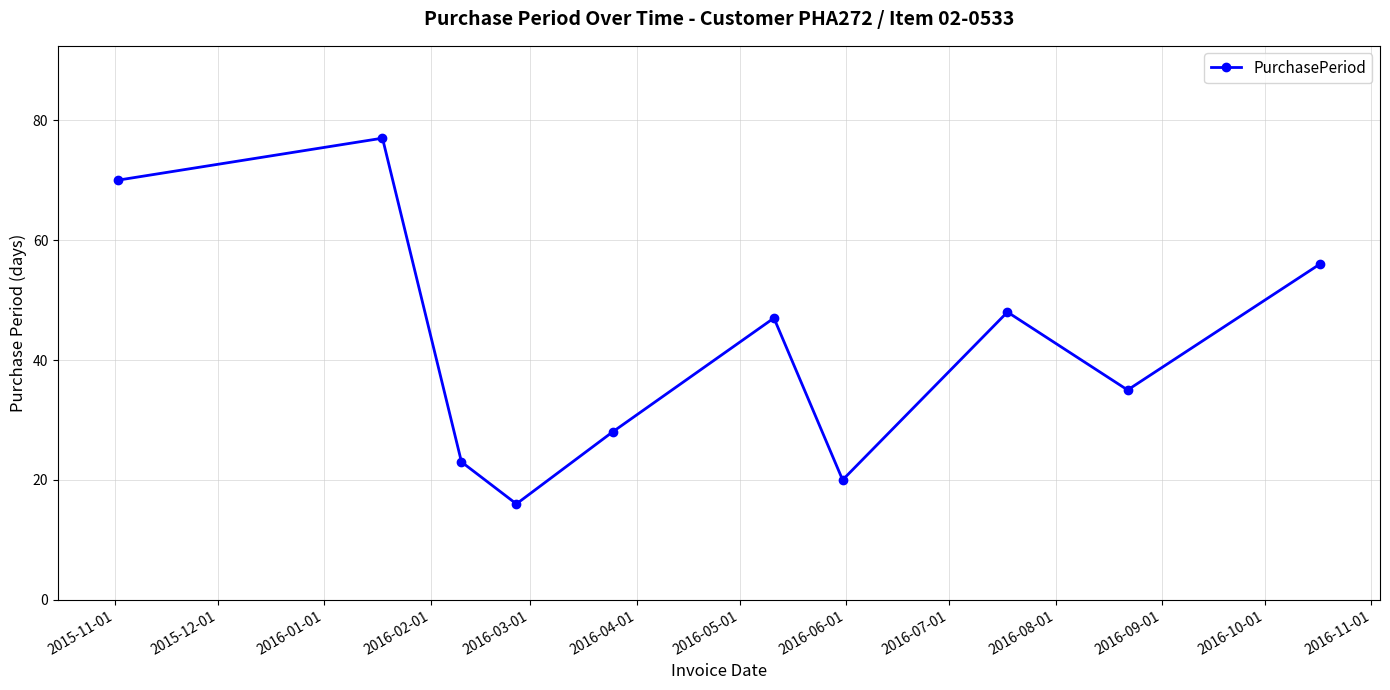

How many values are below 47?

5